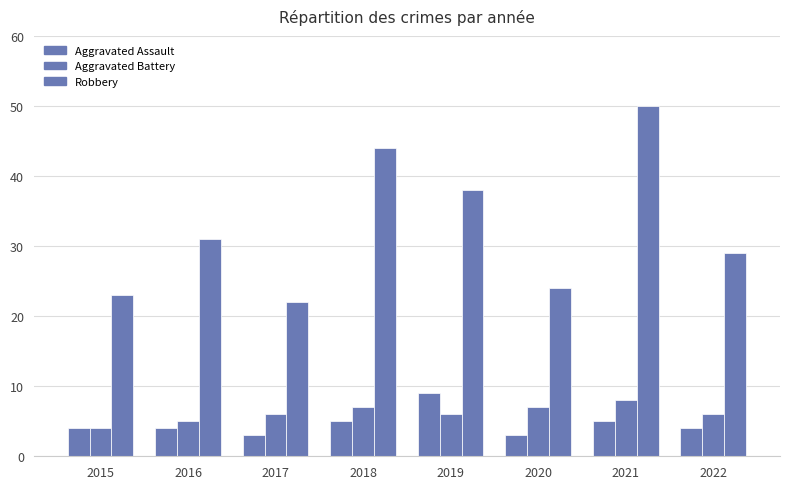

Reading left to right, what are all the values shown in this chart?

Aggravated Assault: 4	4	3	5	9	3	5	4
Aggravated Battery: 4	5	6	7	6	7	8	6
Robbery: 23	31	22	44	38	24	50	29